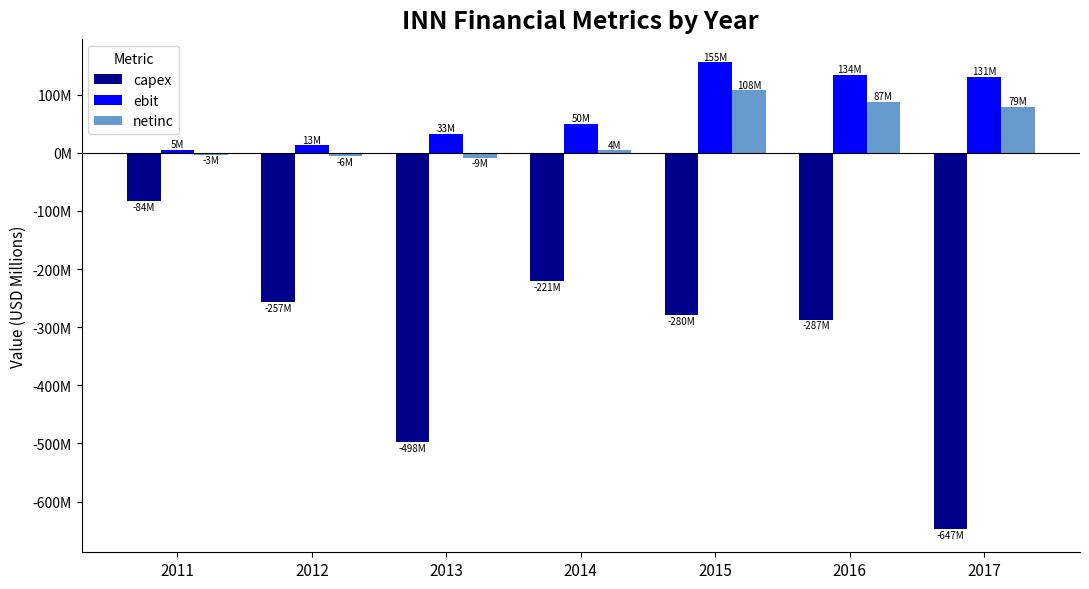

Does the chart contain stacked bars?

No